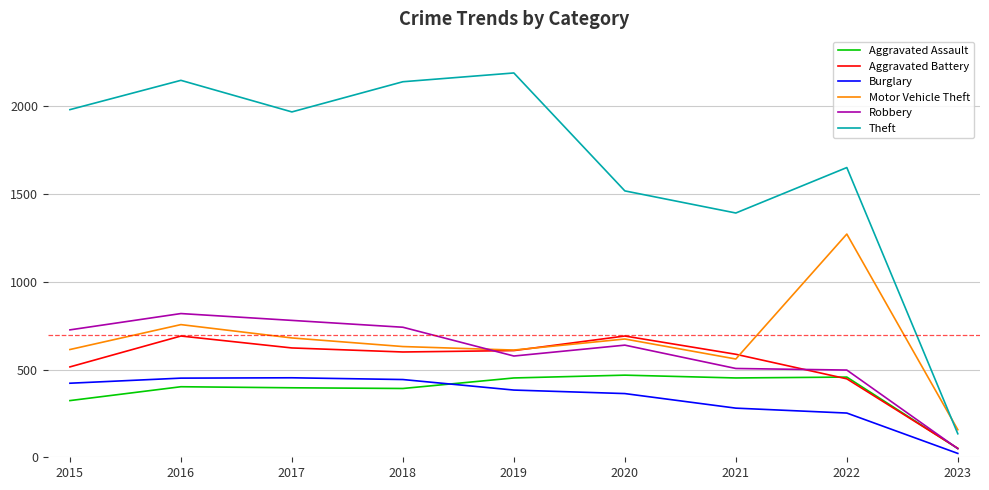

Is the value of Robbery at 2021 greater than the value of Motor Vehicle Theft at 2018?

No